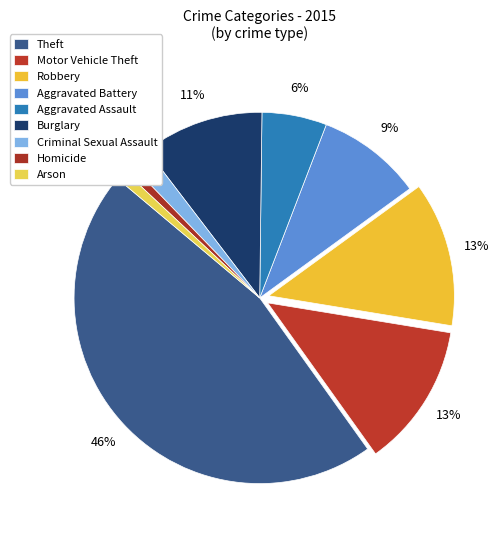

Is it true that Homicide is 1% of the pie?

True